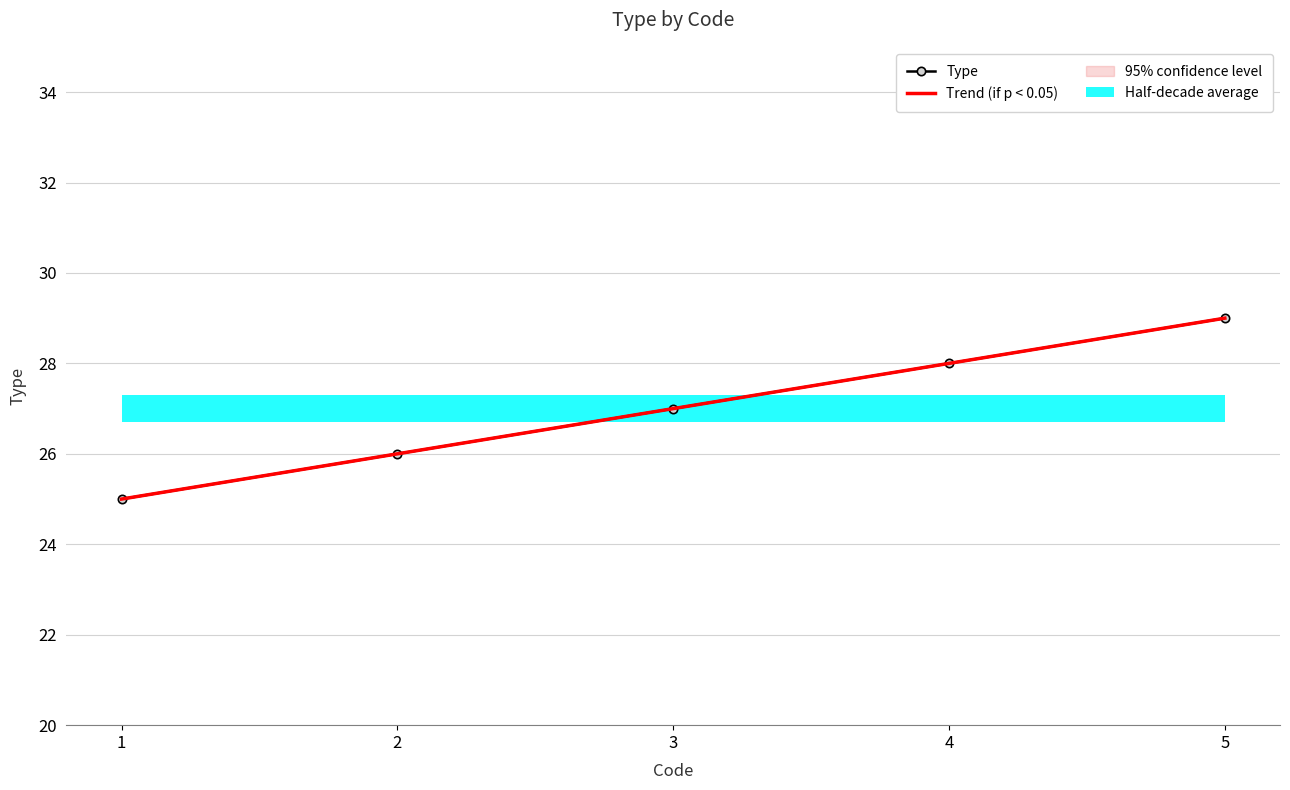

List the labels in order of Trend (if p < 0.05) value, smallest first.

1, 2, 3, 4, 5